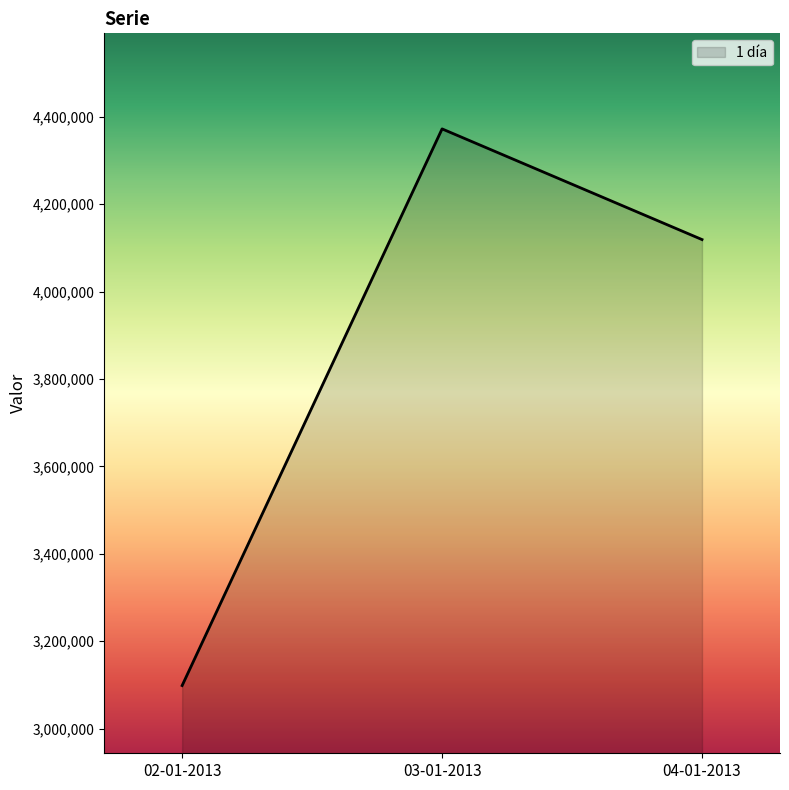

What is the minimum value shown in the chart?

3098700